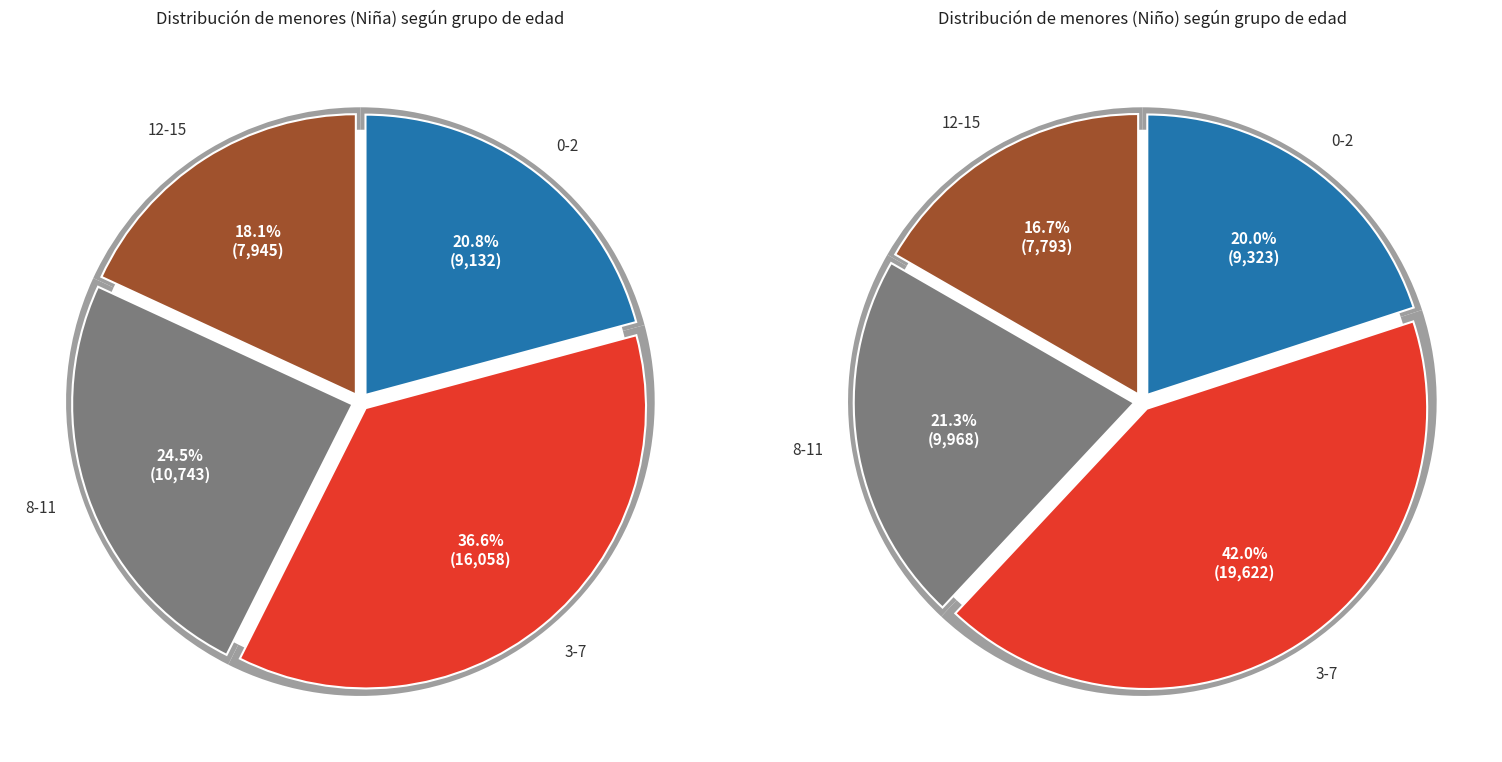

What is the largest slice in the pie chart?

3-7